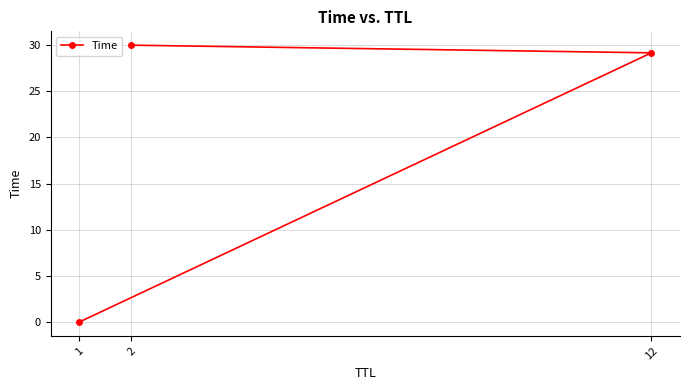

Reading left to right, what are all the values shown in this chart?

1=0.0	12=29.2	2=30.0